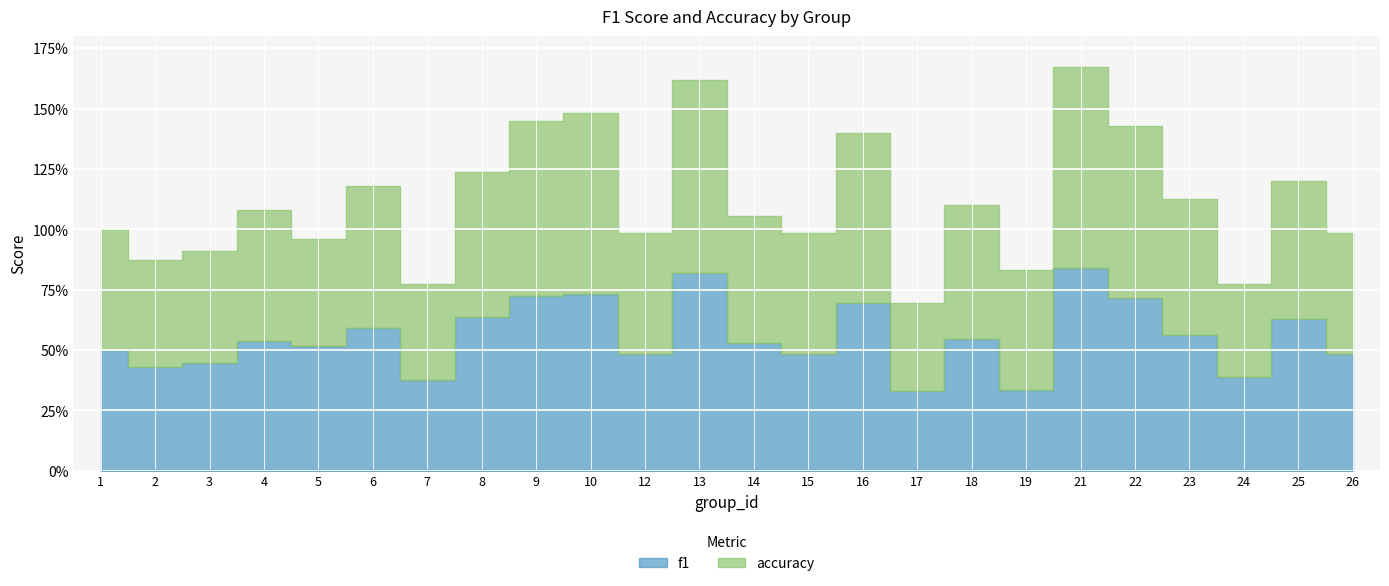

List the series in order of their peak value, highest first.

f1, accuracy